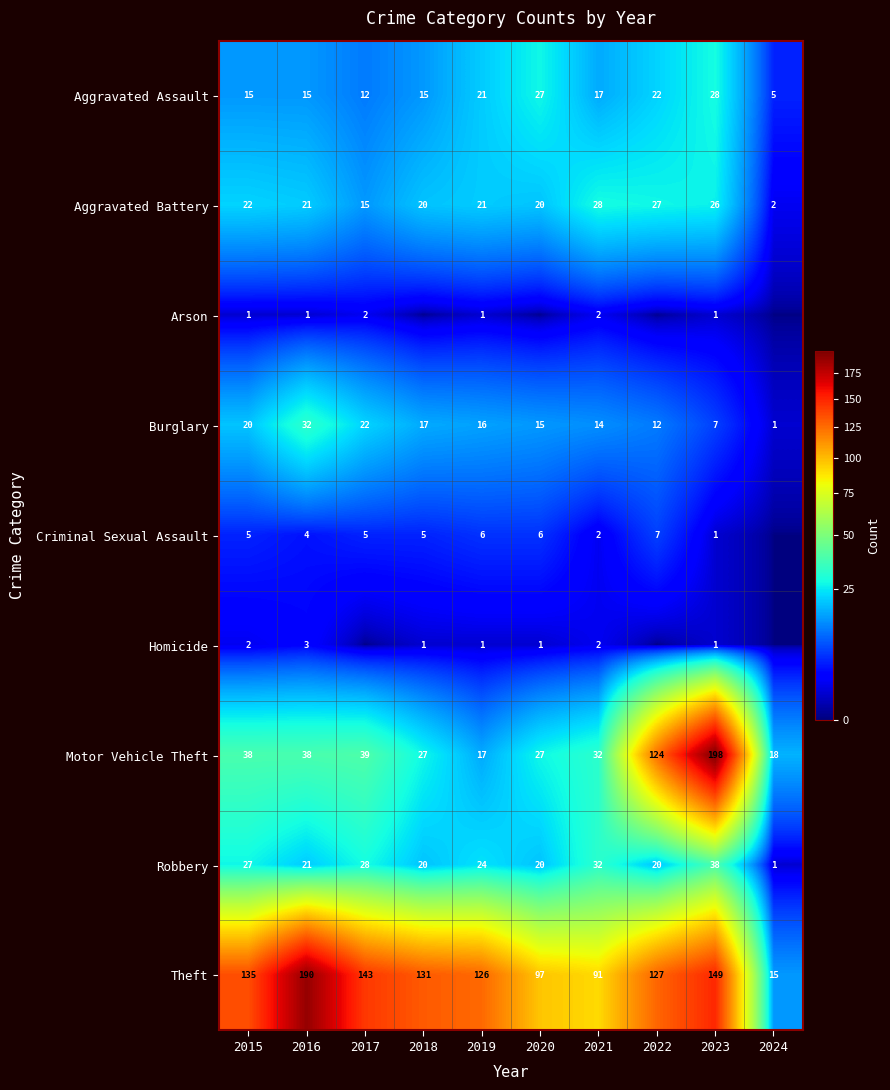

What is the difference between the second highest and minimum values in the Burglary series?

21